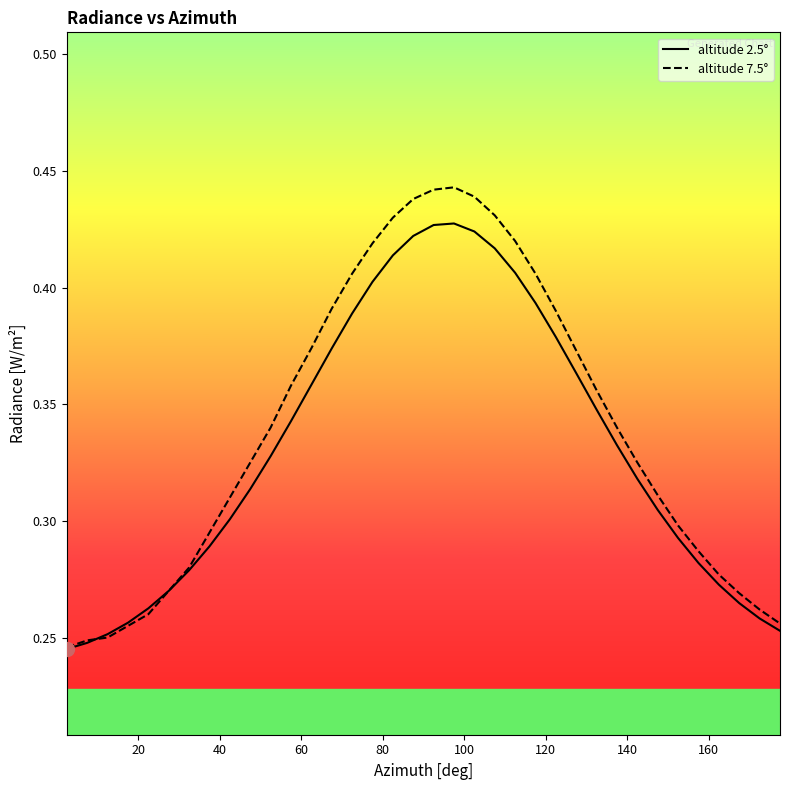

Which series has the widest spread of values?

altitude 7.5°